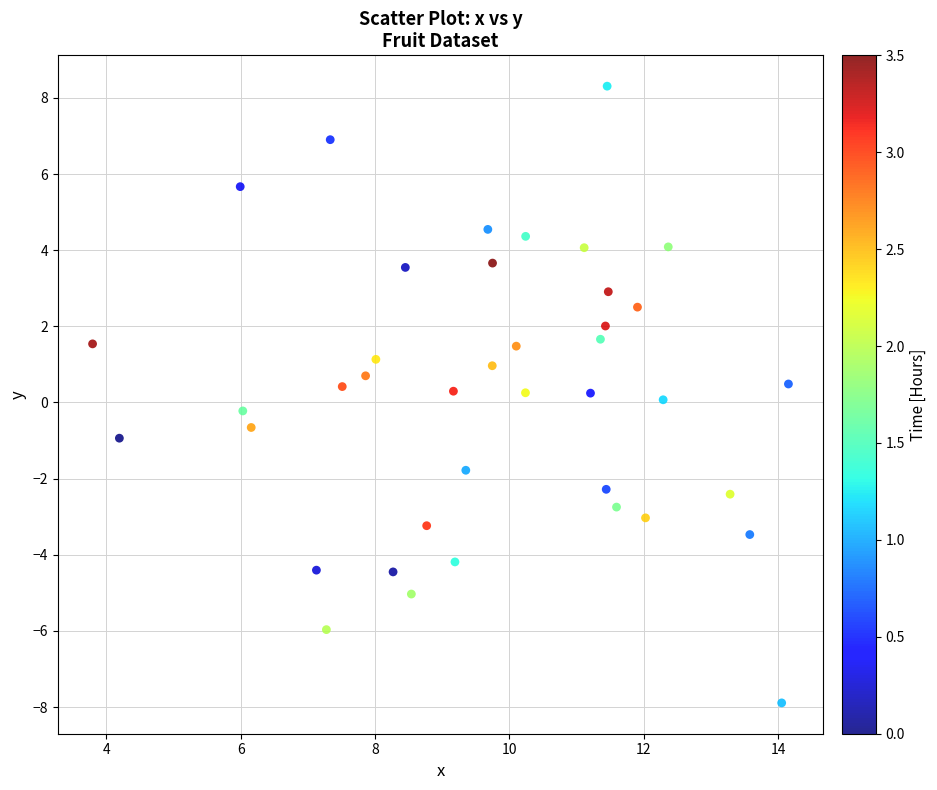

What is the range of X values (max minus min)?

10.4